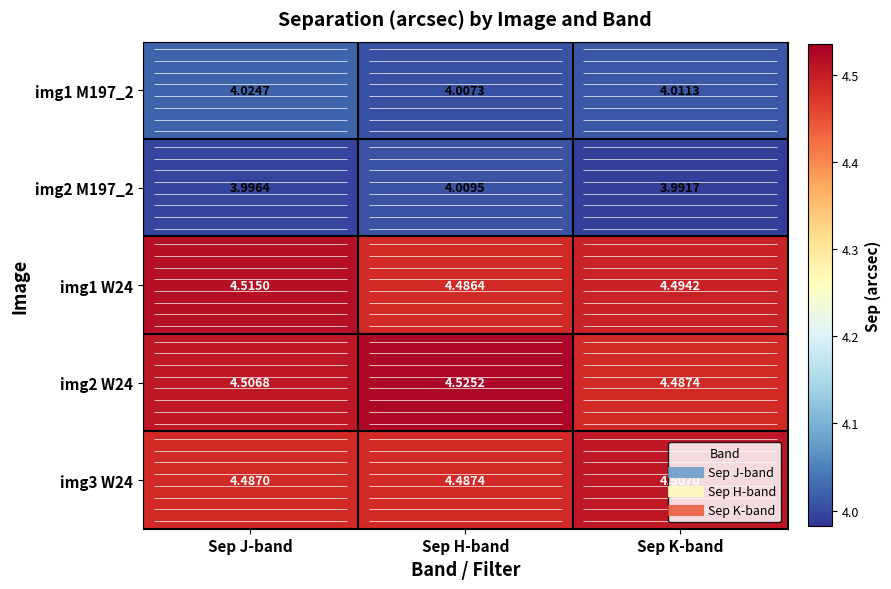

Which label corresponds to the smallest value in the chart?

Sep K-band